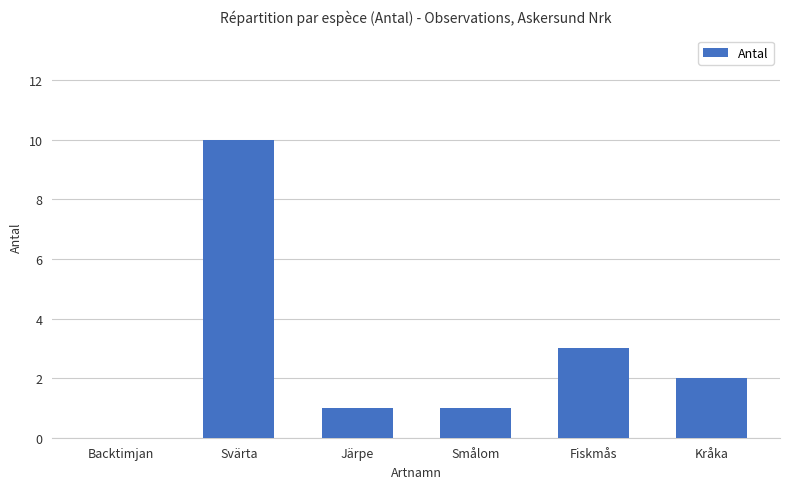

What is the change in value from Backtimjan to Järpe?

+1